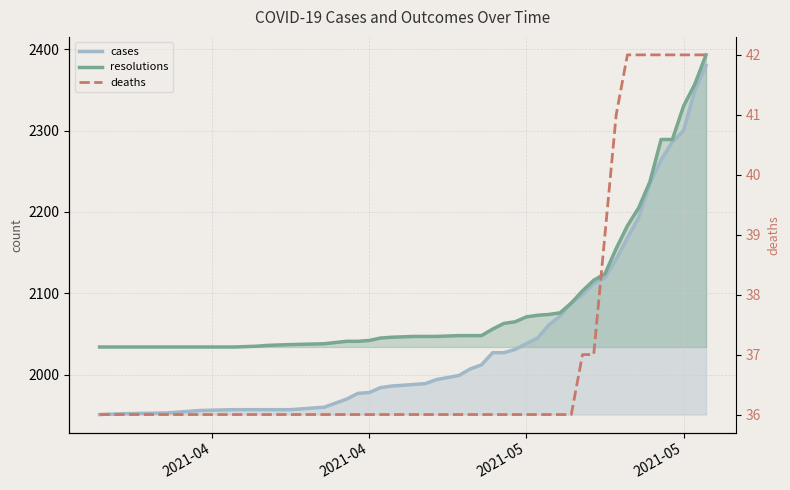

What is the average value of the deaths series?

37